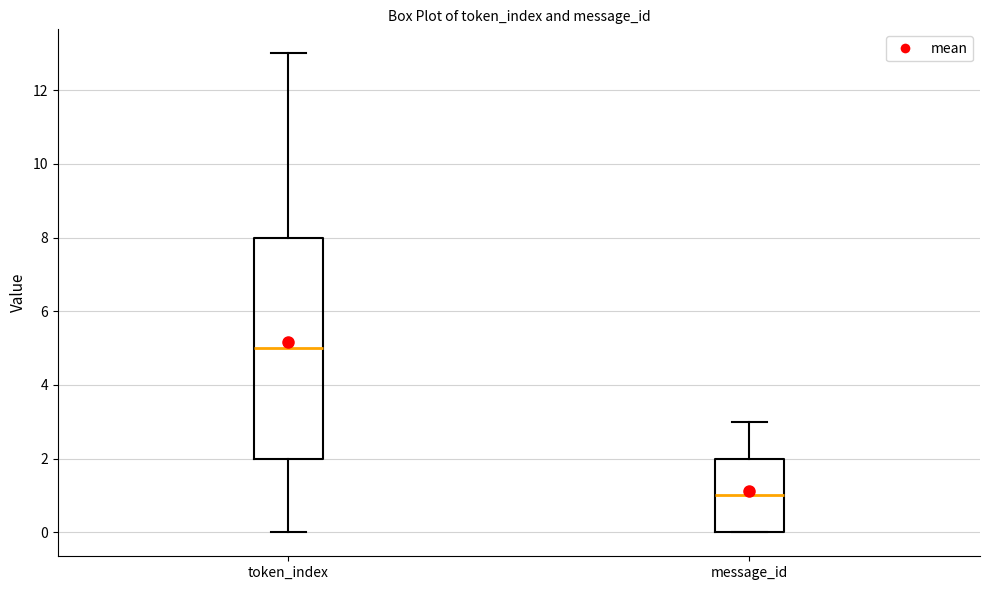

Reading left to right, read every box against the y-axis: the position of its median line, the range the box covers, and the ends of its whiskers. The values are not printed on the chart, so give them approximately, as read against the axis.

token_index: median 5, box 2 to 8, whiskers 0 to 13
message_id: median 1, box 0 to 2, whiskers 0 to 3